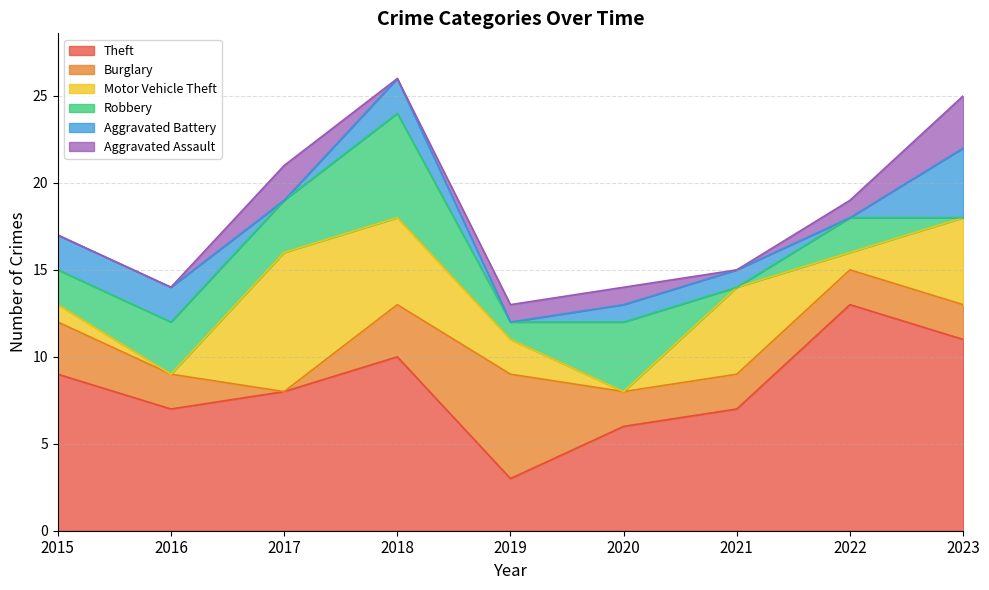

Reading right to left, extract all data points from this chart.

Theft: 11	13	7	6	3	10	8	7	9
Burglary: 2	2	2	2	6	3	0	2	3
Motor Vehicle Theft: 5	1	5	0	2	5	8	0	1
Robbery: 0	2	0	4	1	6	3	3	2
Aggravated Battery: 4	0	1	1	0	2	0	2	2
Aggravated Assault: 3	1	0	1	1	0	2	0	0